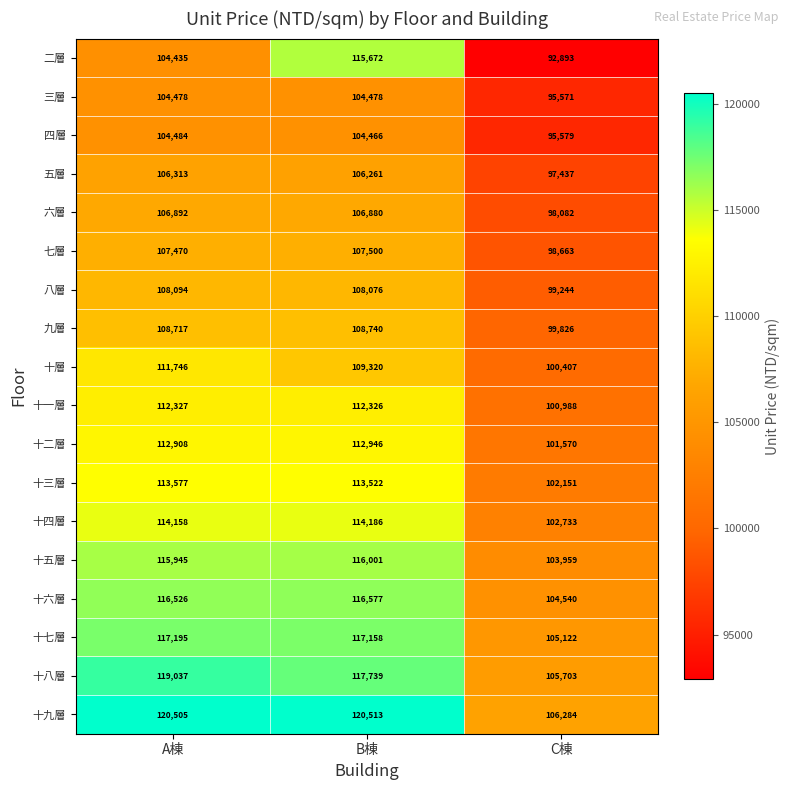

What is the sum of the 五層 values at C棟 and B棟?

203698